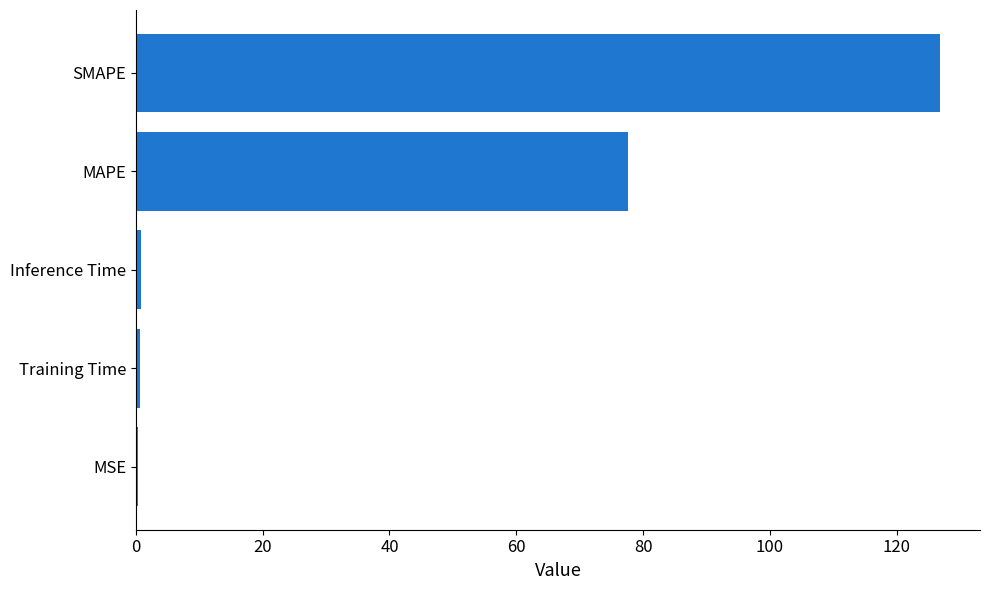

Which label corresponds to the largest value in the chart?

SMAPE